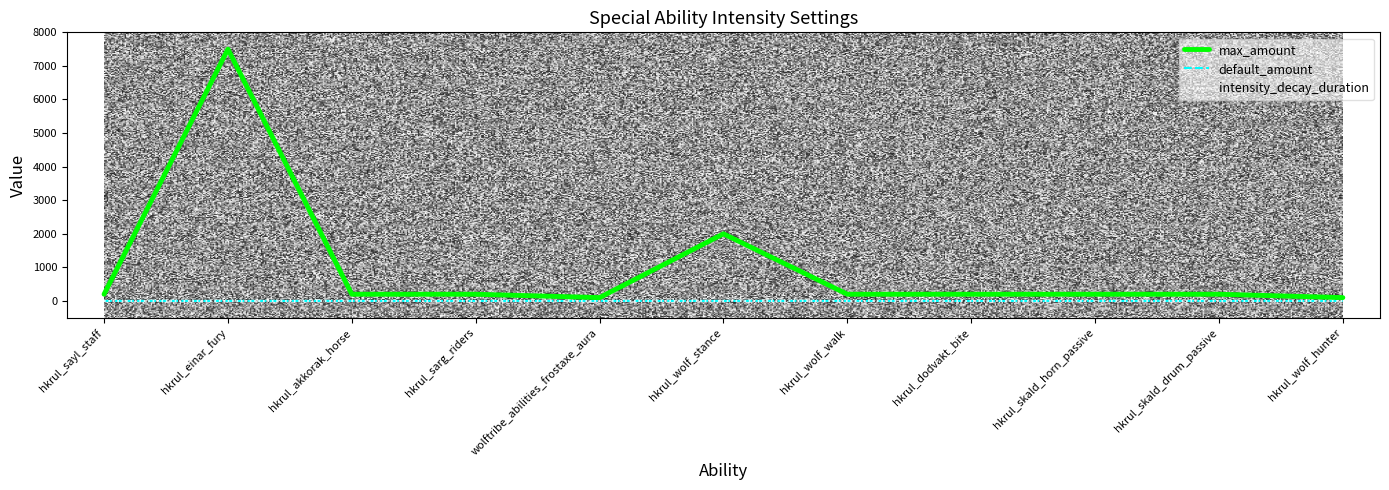

What position from the left is hkrul_einar_fury?

2